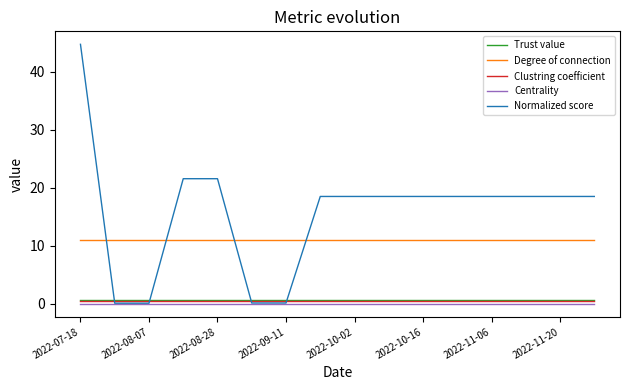

True or false: Degree of connection and Trust value cross at least once.

False